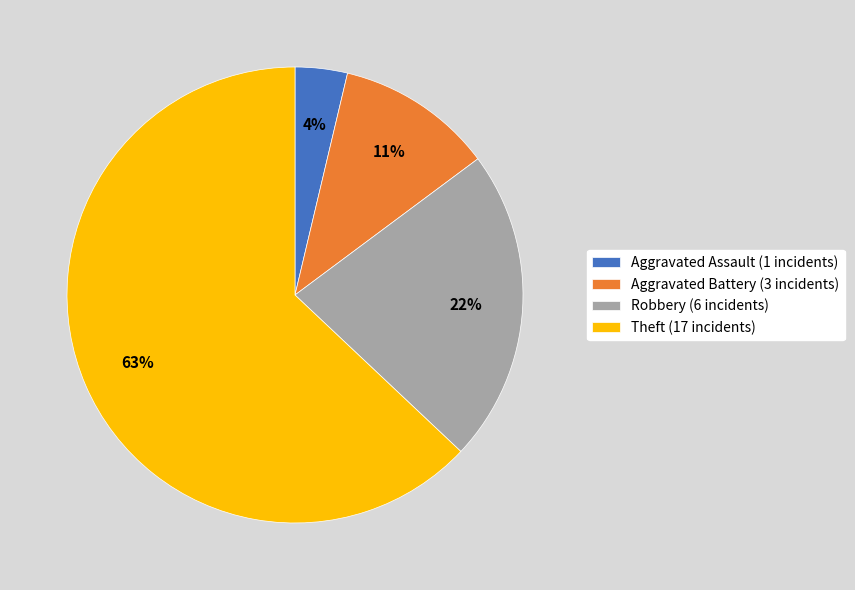

Count the number of slices in the pie.

4